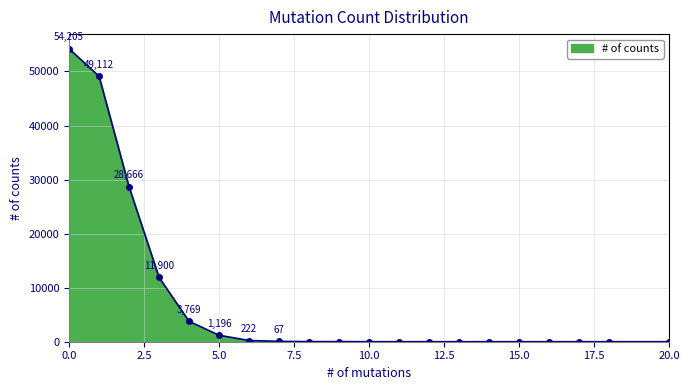

What is the greatest value displayed?

54205